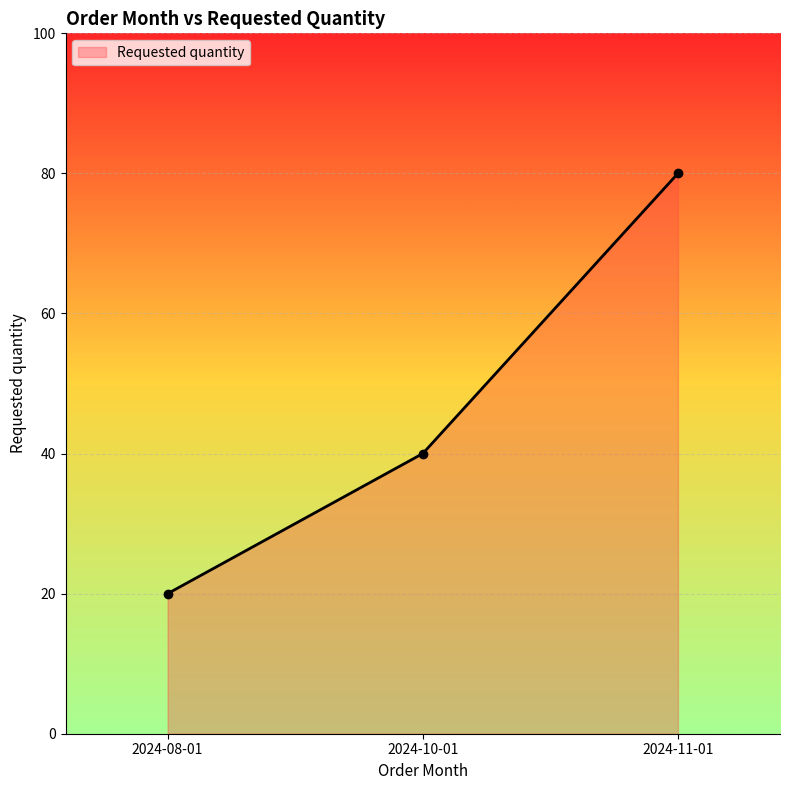

Which category has the highest value across all series?

2024-11-01